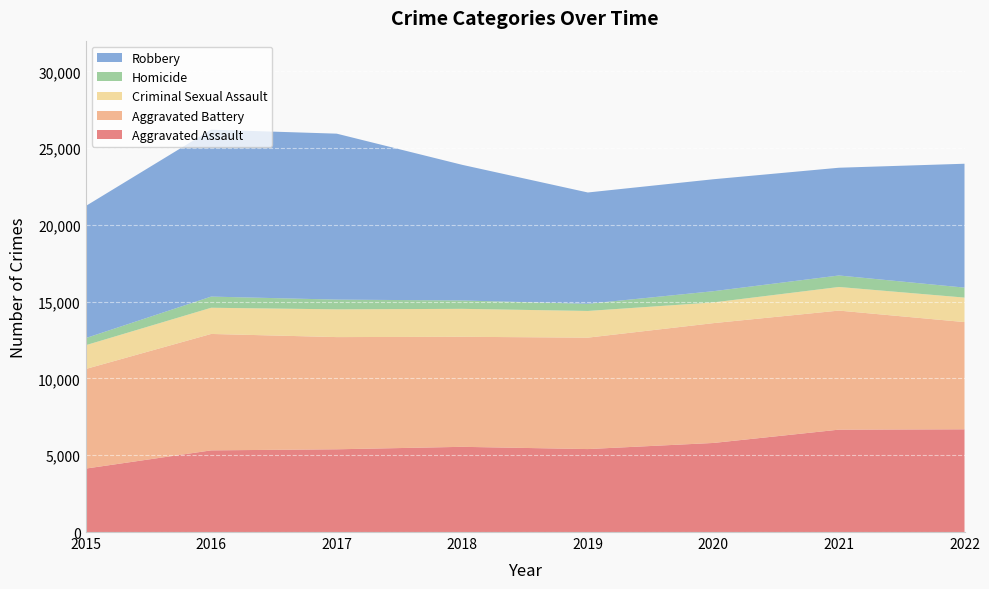

Reading left to right, list all the values displayed in this chart.

Aggravated Assault: 4130	5318	5388	5549	5403	5801	6668	6690
Aggravated Battery: 6485	7582	7307	7166	7256	7803	7753	6983
Criminal Sexual Assault: 1549	1706	1807	1820	1738	1349	1538	1595
Homicide: 463	727	634	545	466	731	749	650
Robbery: 8599	10871	10808	8833	7250	7291	7017	8067